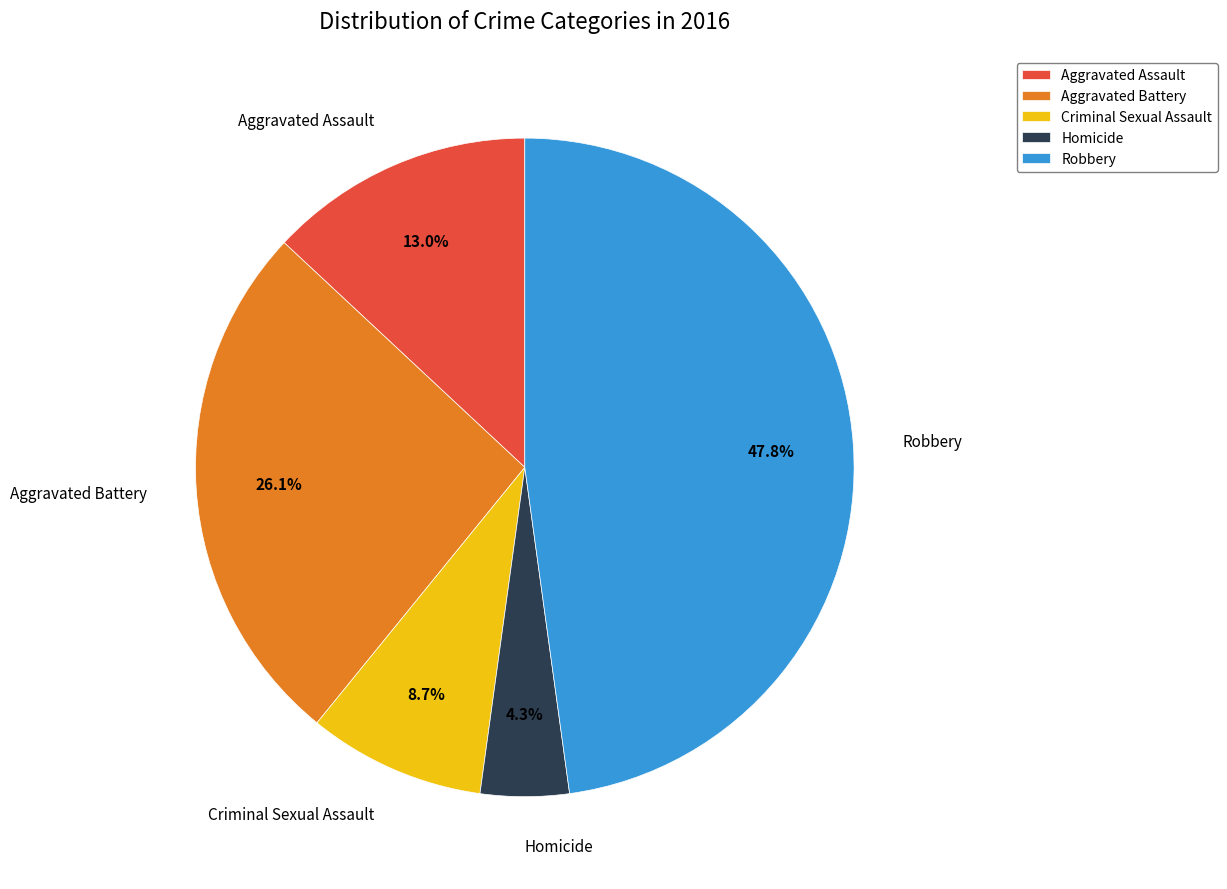

Which slice is the smallest?

Homicide